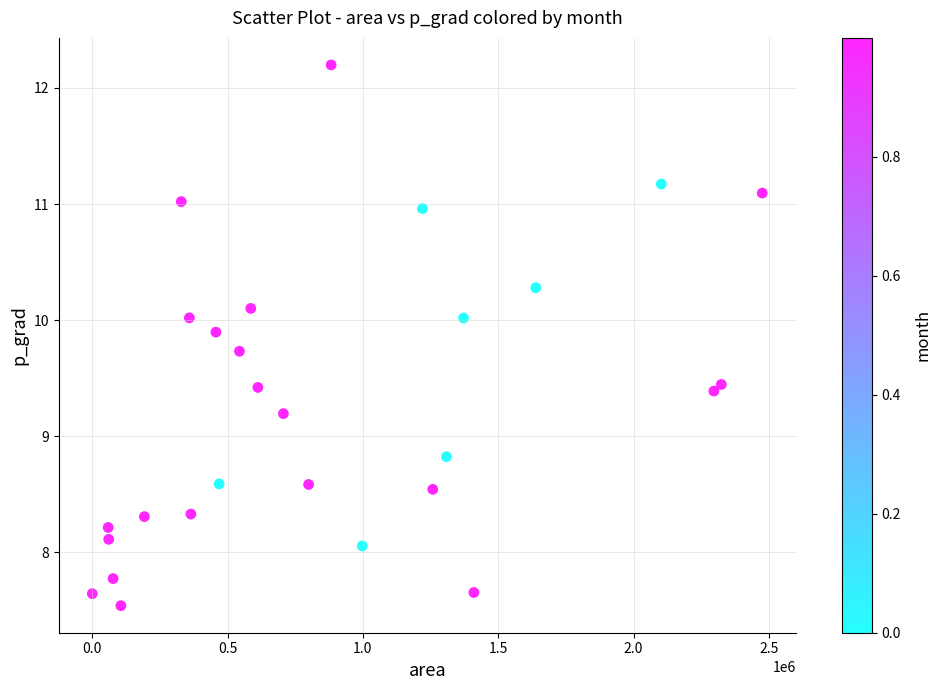

What is the range of X values (max minus min)?

2475625.0